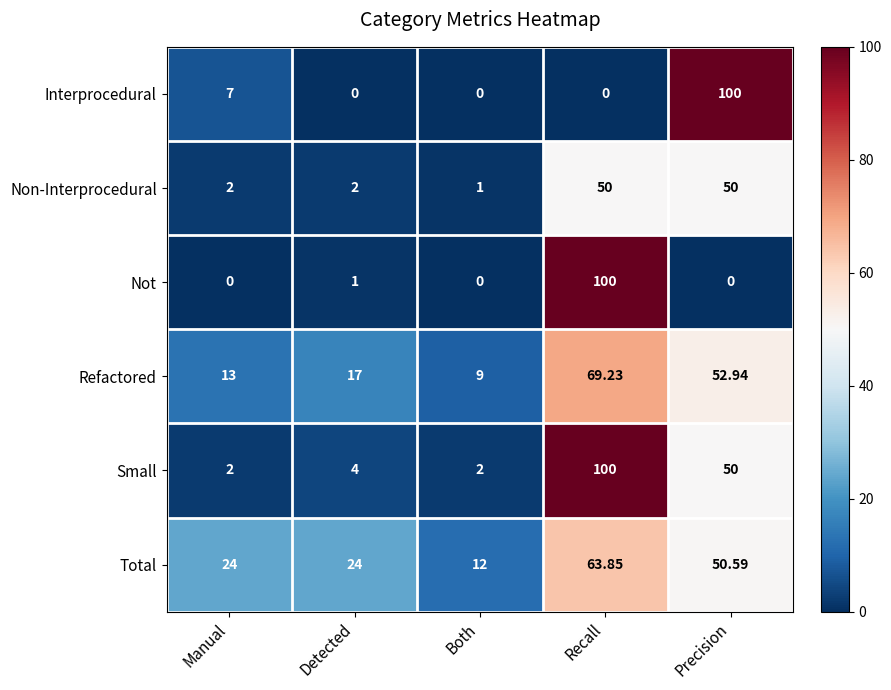

Is the value of Not at Detected greater than the value of Non-Interprocedural at Manual?

No